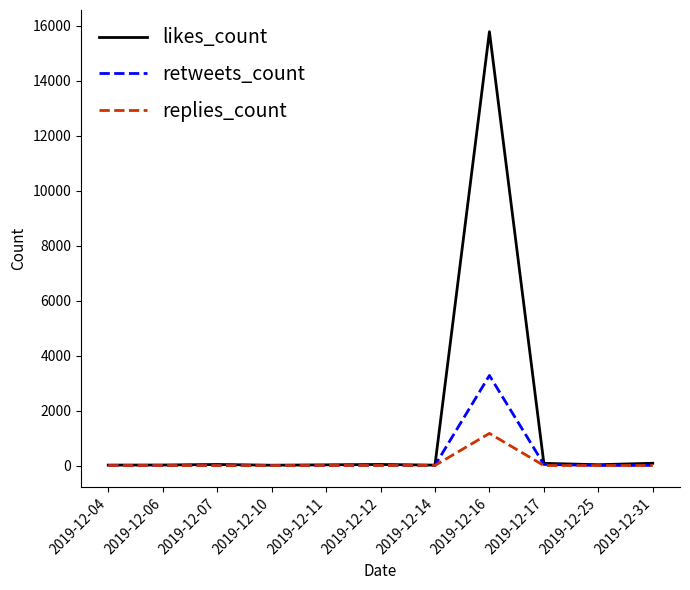

Which series has the largest total across all categories?

likes_count